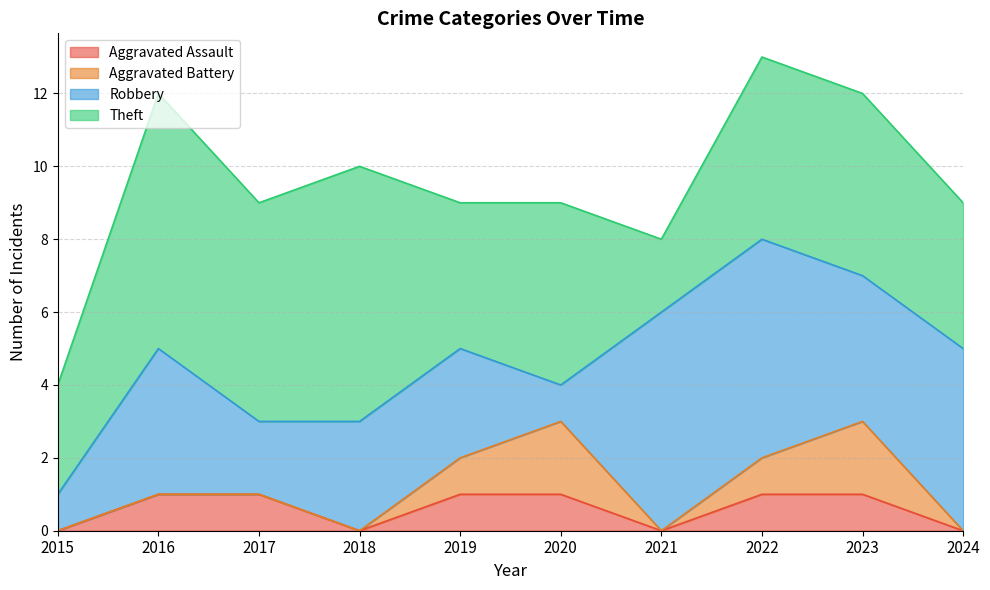

Does the chart display data point markers on the line(s)?

No